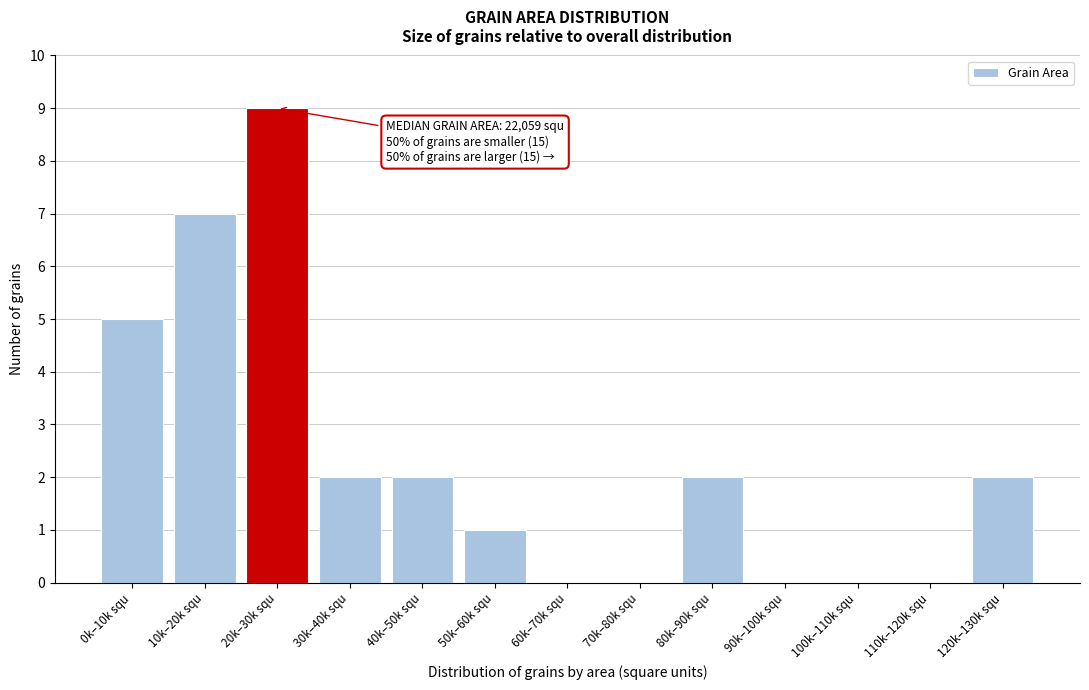

Reading left to right, transcribe all the data shown in this chart.

0k–10k squ=5	10k–20k squ=7	20k–30k squ=9	30k–40k squ=2	40k–50k squ=2	50k–60k squ=1	60k–70k squ=0	70k–80k squ=0	80k–90k squ=2	90k–100k squ=0	100k–110k squ=0	110k–120k squ=0	120k–130k squ=2